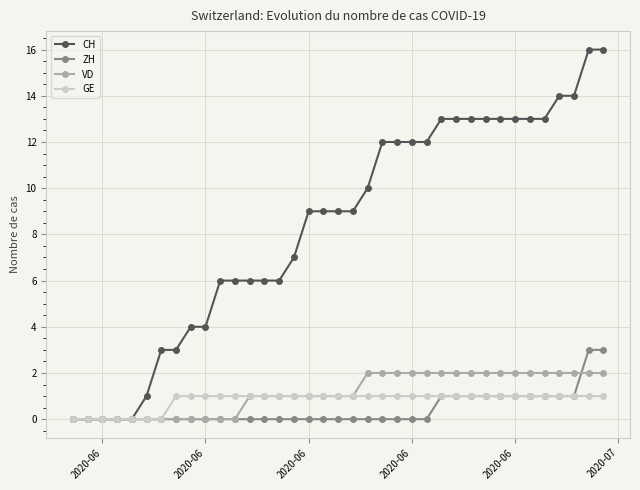

Rank the series by their maximum value, from highest to lowest.

CH, ZH, VD, GE